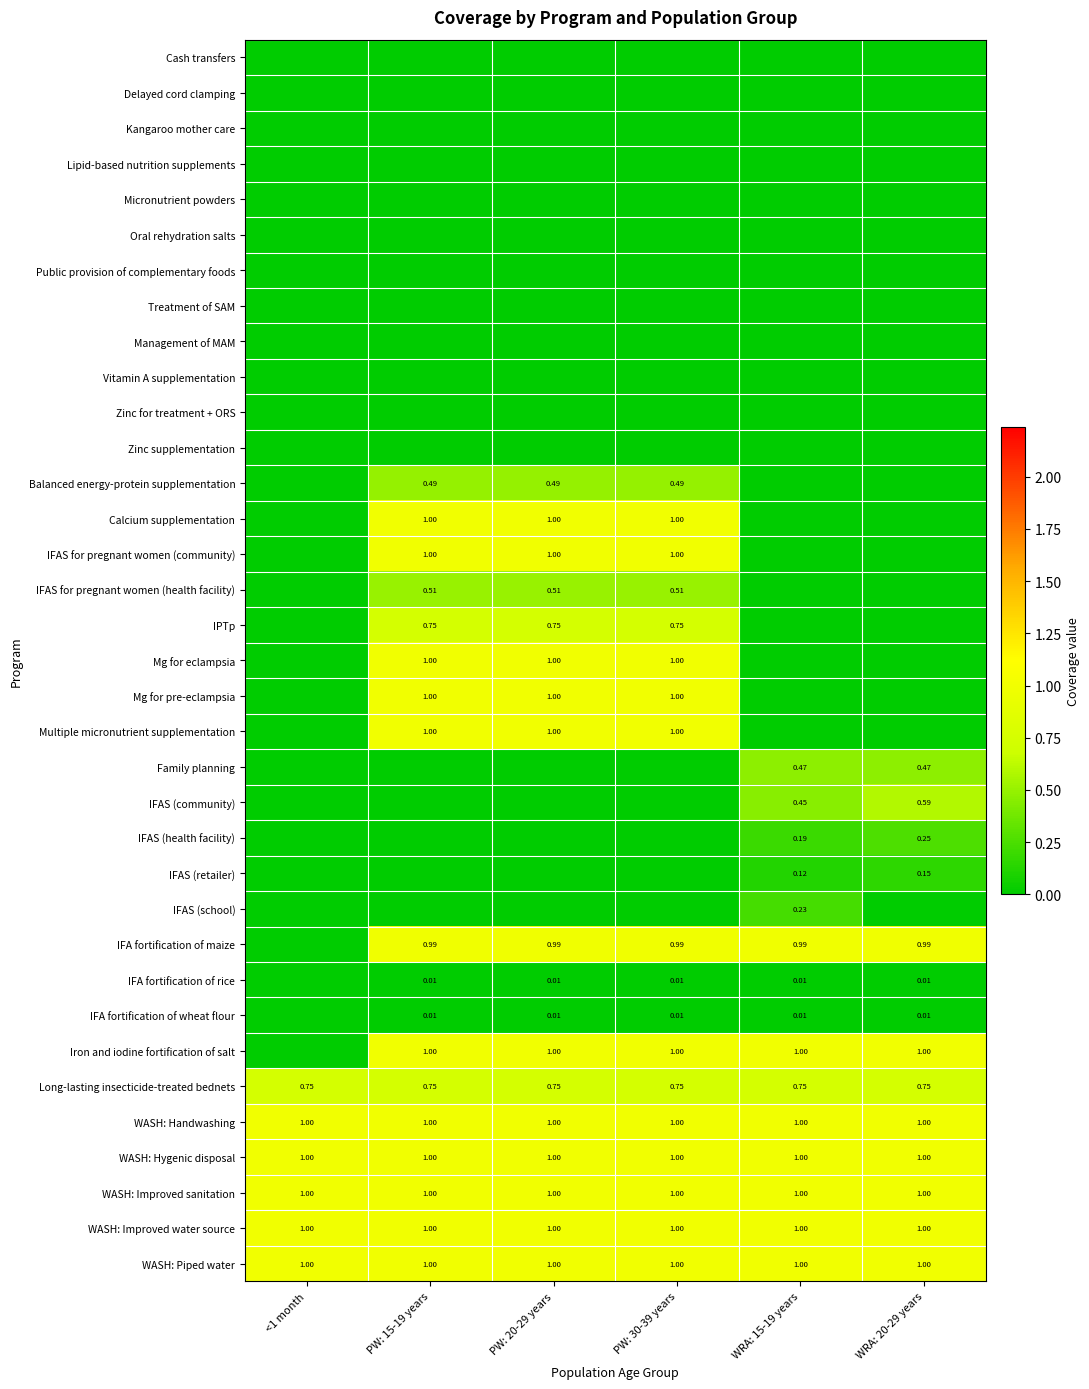

Which has a higher value, PW: 15-19 years or PW: 30-39 years?

PW: 15-19 years